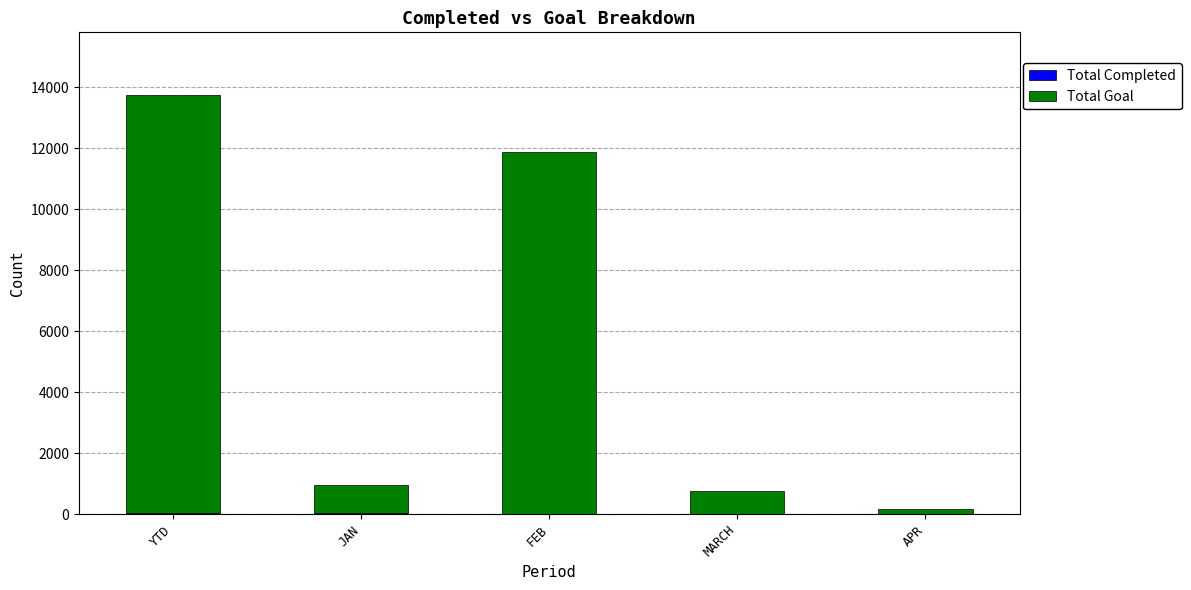

What is the total value across all series at FEB?

11888